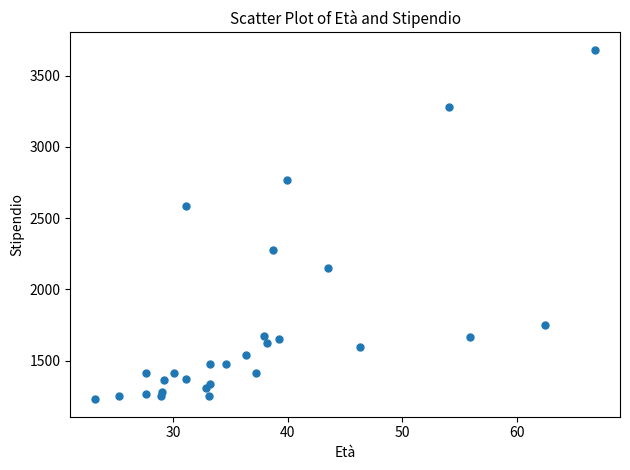

What Y value in the scatter plot is closest to 2455?

2584